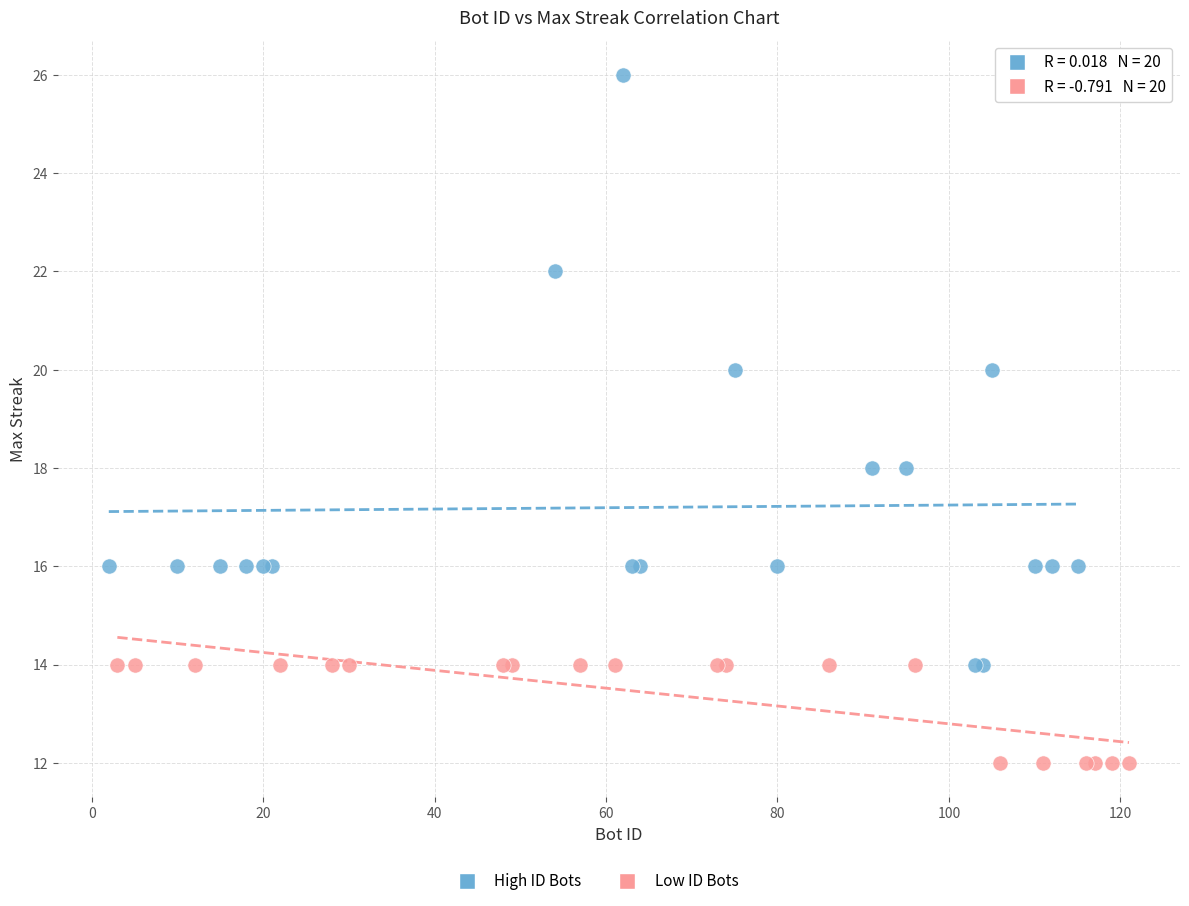

Which series reaches the maximum Y coordinate?

High ID Bots